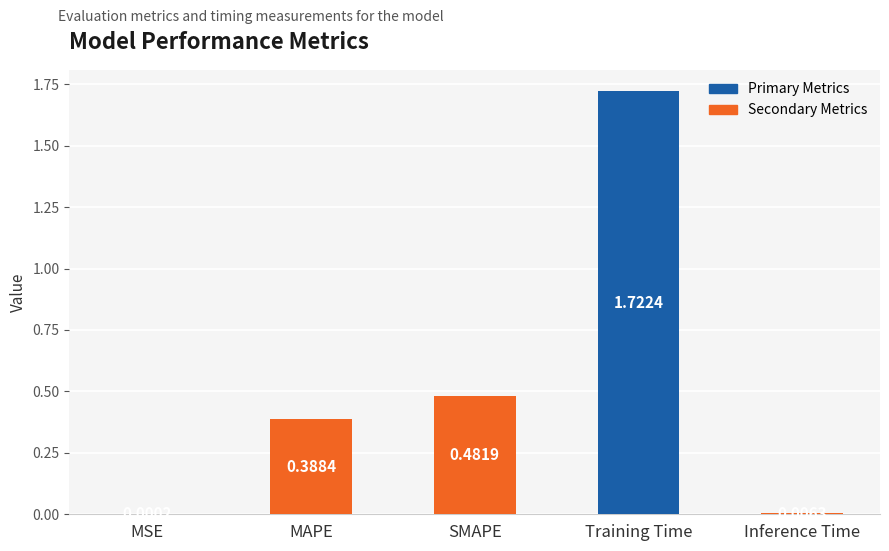

Are the bars grouped side by side (vs. stacked)?

No